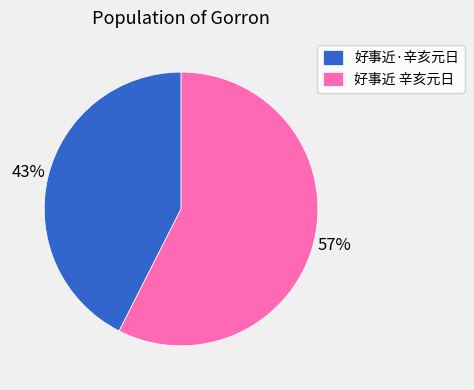

Is 好事近 辛亥元日 the majority of the pie?

Yes